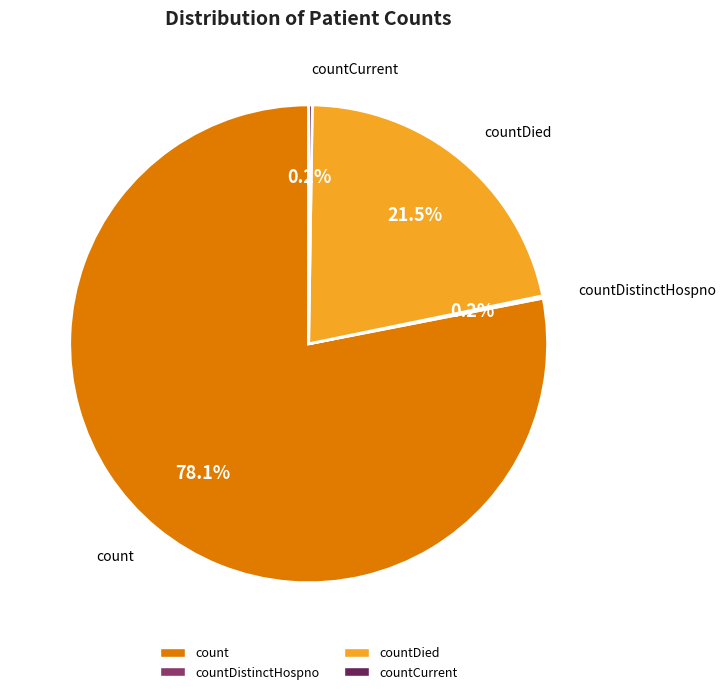

Does any single category account for the majority?

Yes